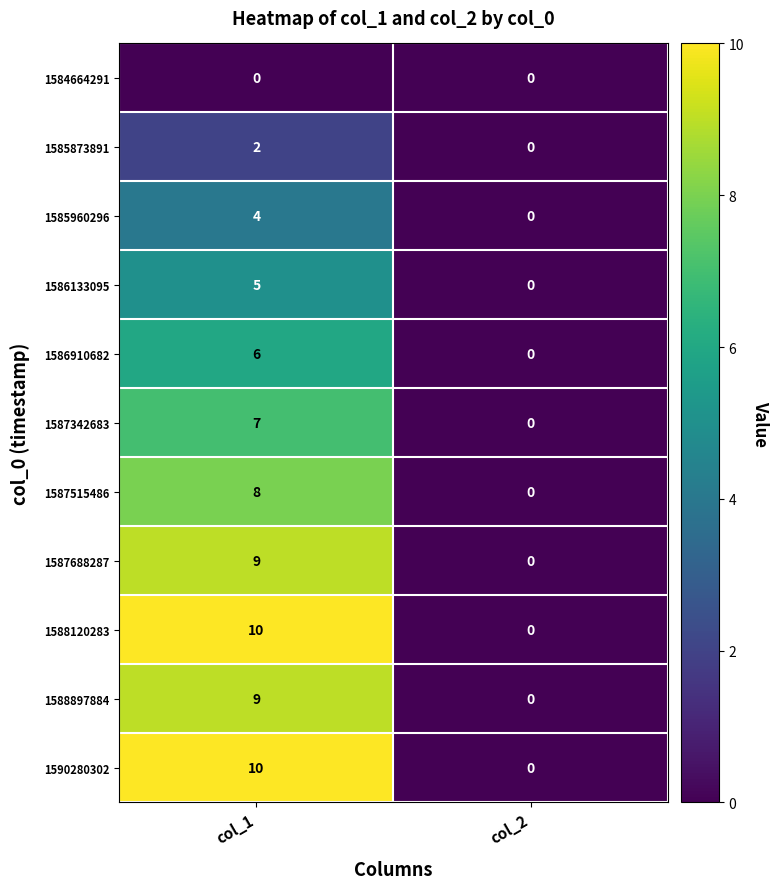

What is the greatest value displayed?

10